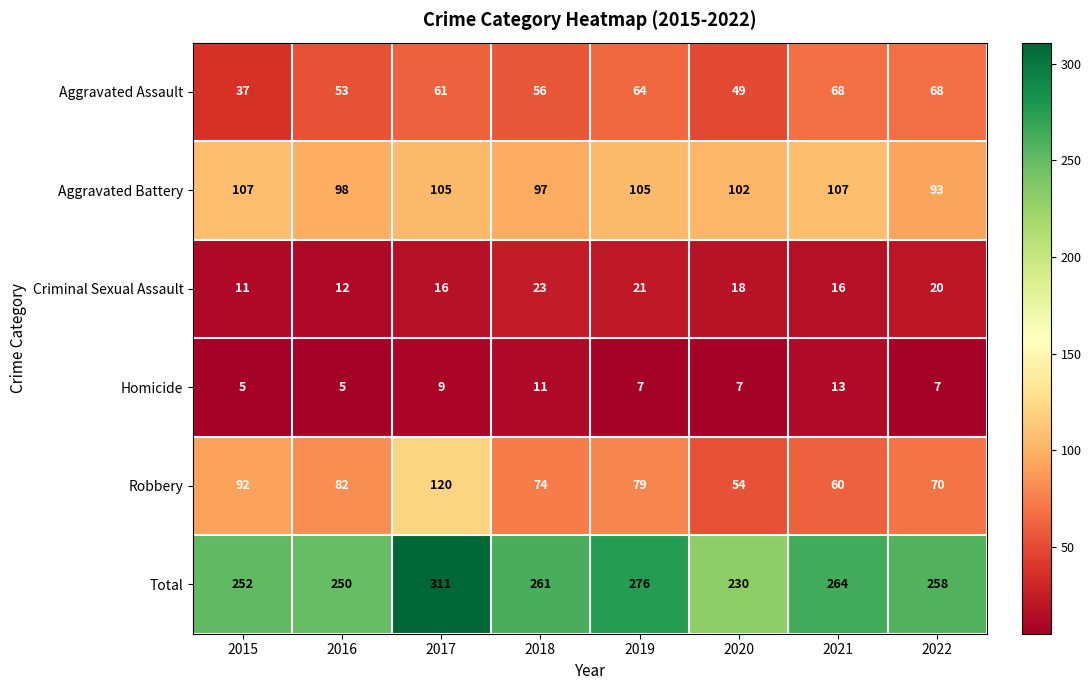

True or false: Robbery has a value of 56 at 2015.

False